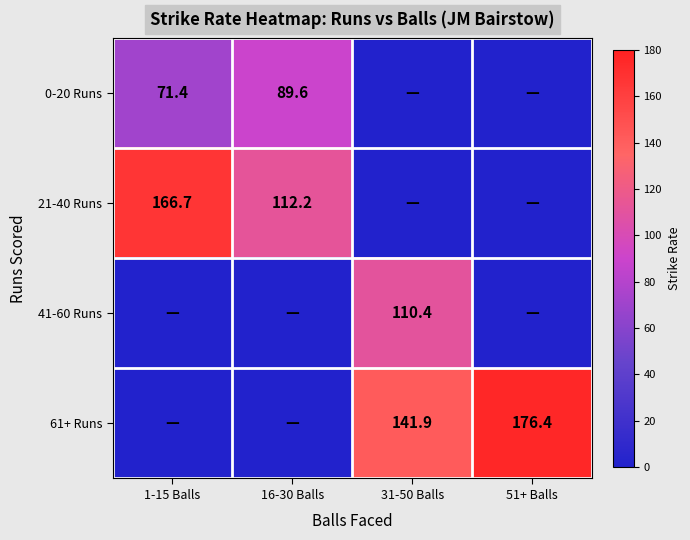

How many positive values does the 61+ Runs series have?

2